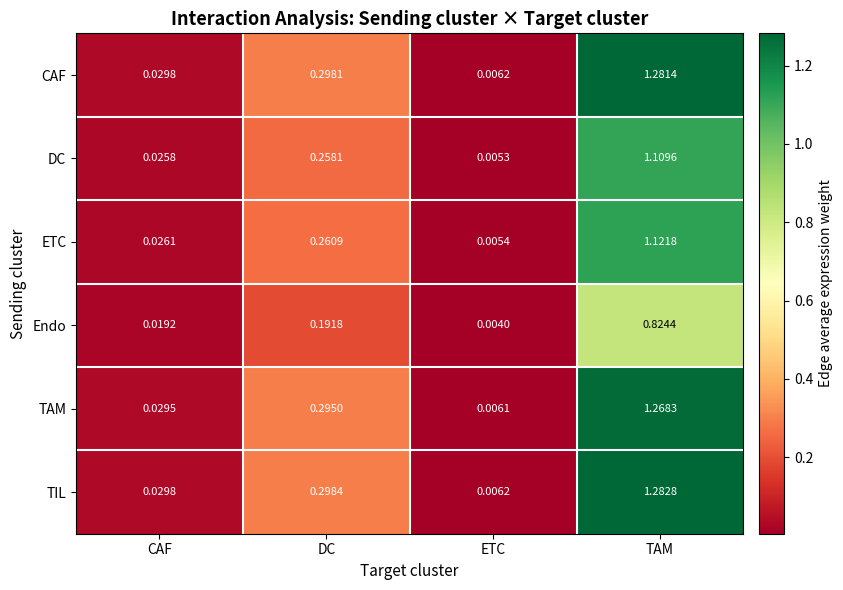

Between CAF and TAM, which series saw the biggest shift?

TIL